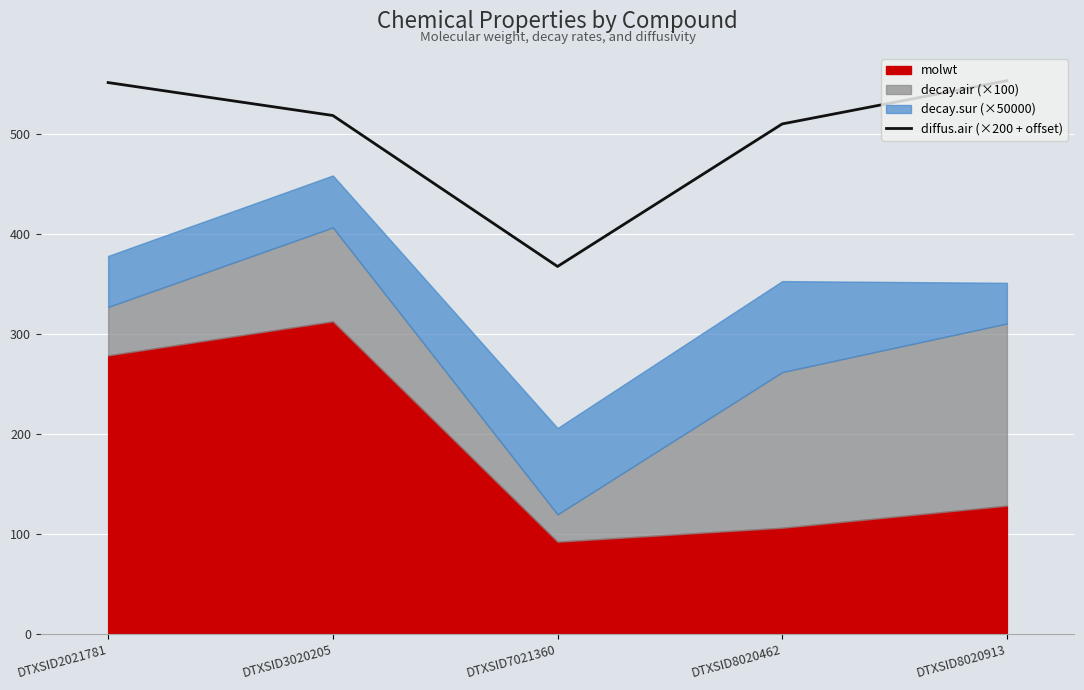

Approximately how many times larger is the value at DTXSID7021360 compared to DTXSID3020205?

0.7